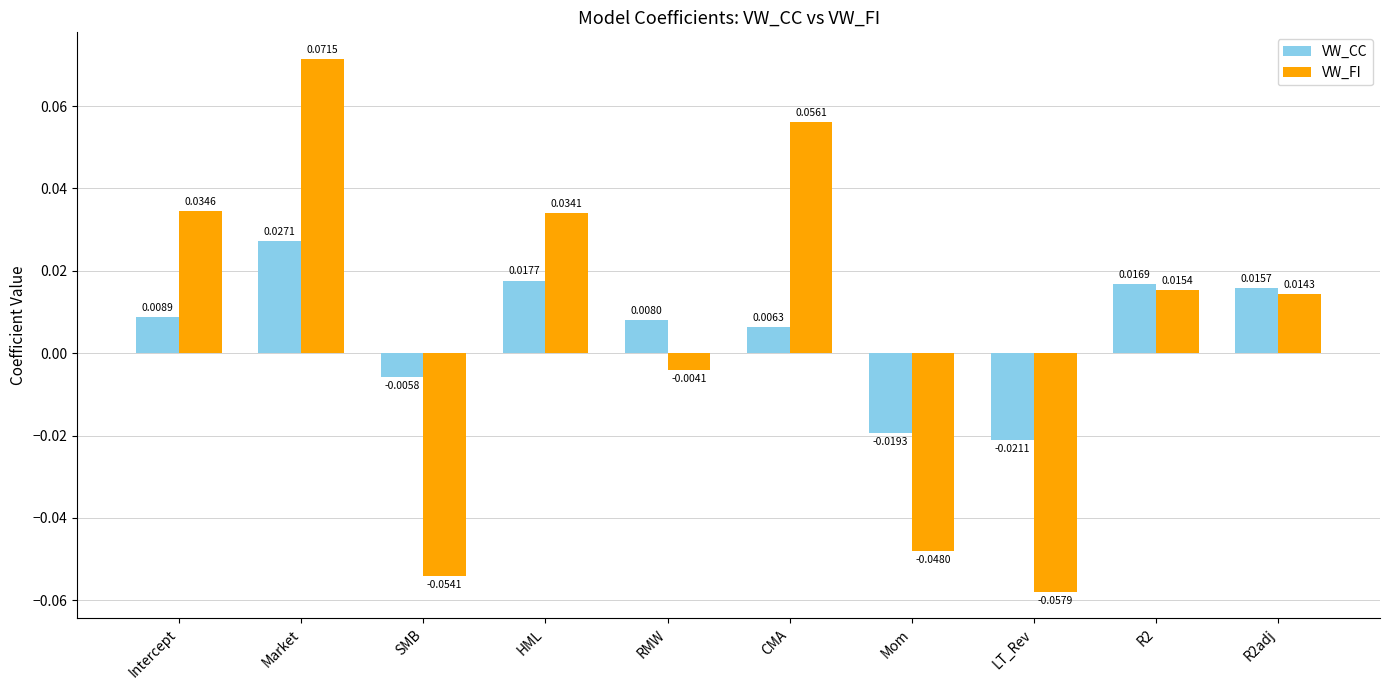

Which series has the largest total across all categories?

VW_FI